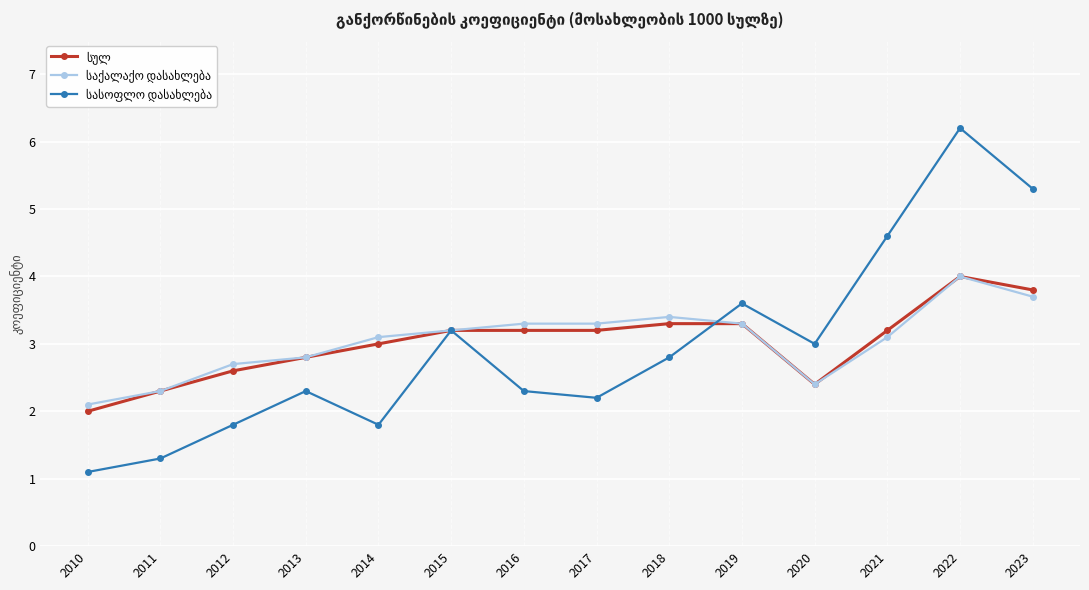

What is the minimum value shown in the chart?

1.1